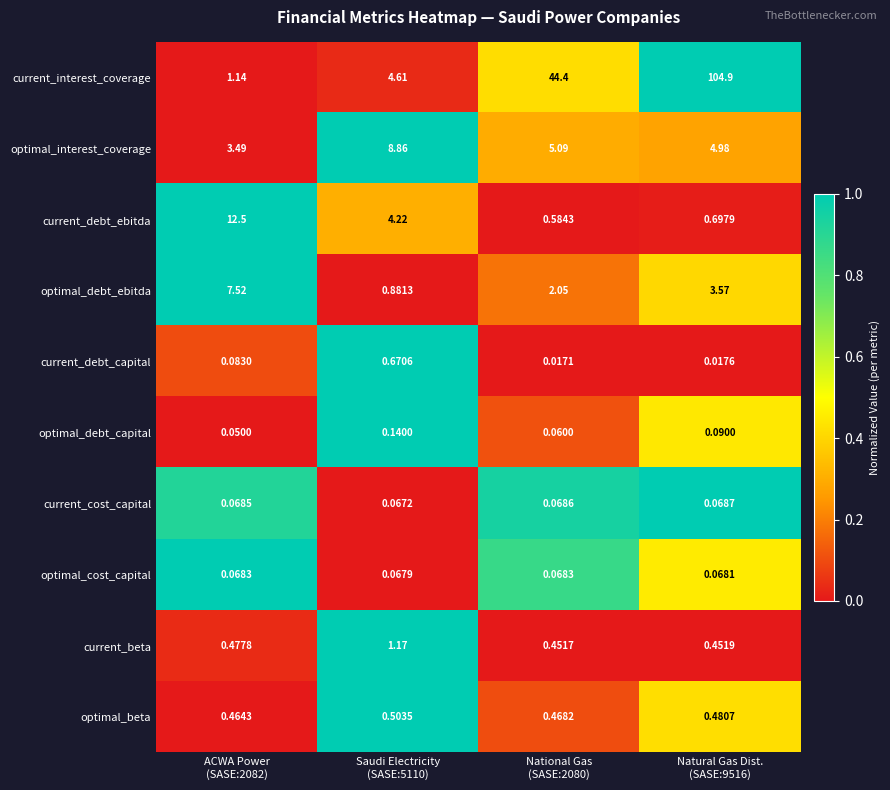

Which series has the widest spread of values?

current_interest_coverage